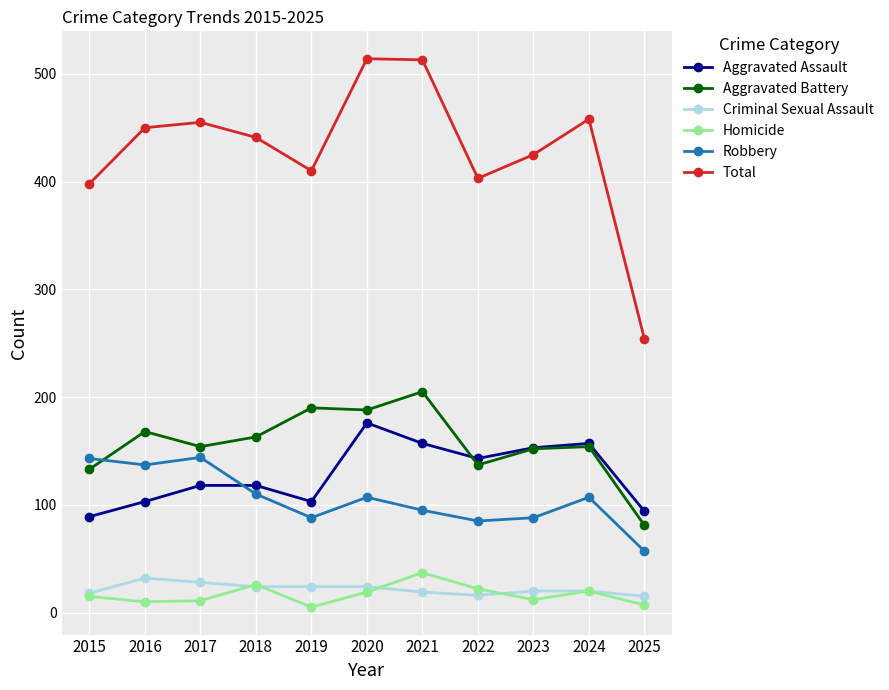

At how many categories does at least one series exceed 384?

10